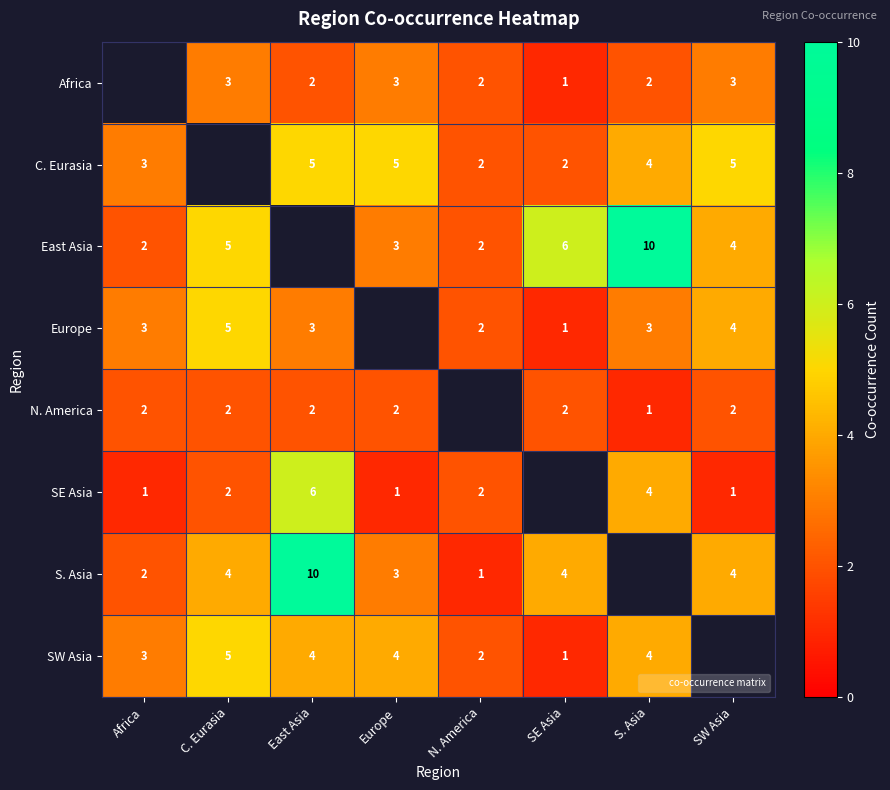

Is it true that SW Asia equals 4.0 at East Asia?

True